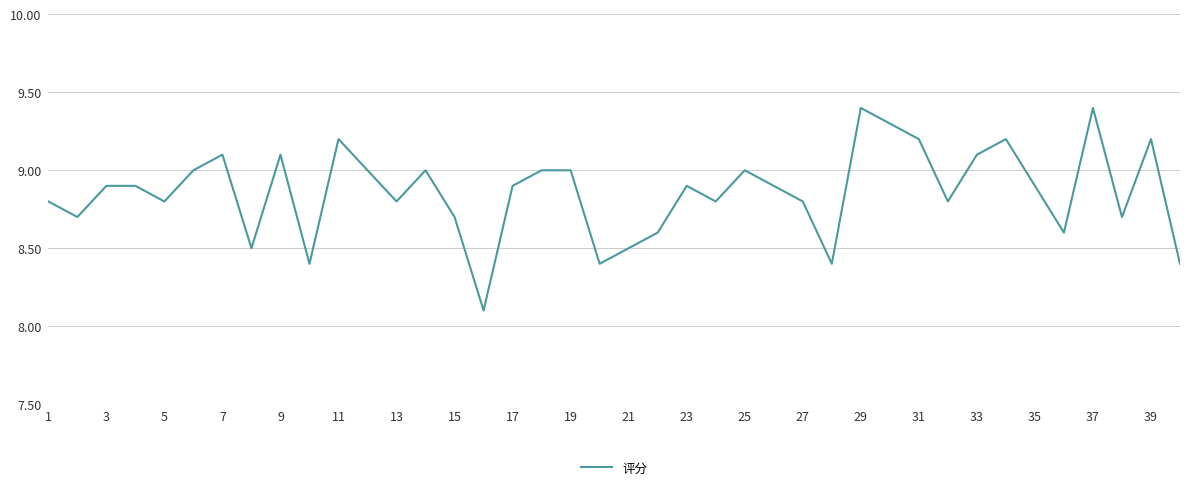

What is the minimum value shown in the chart?

8.1